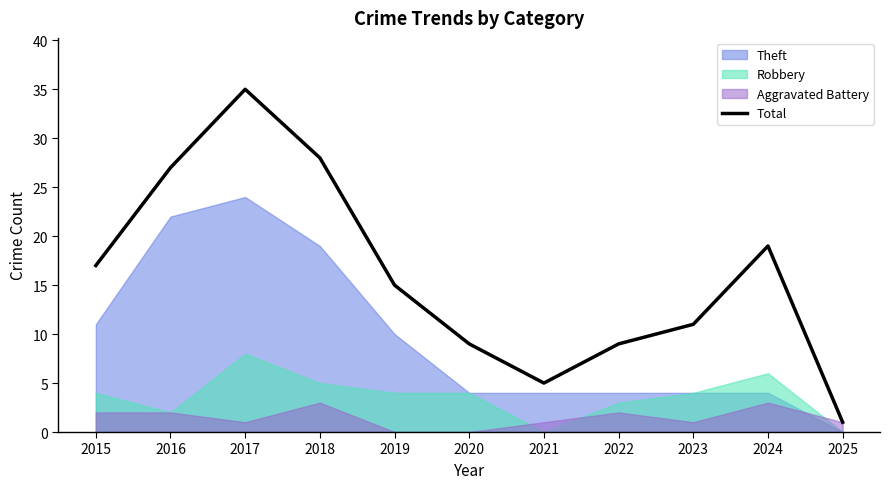

Where is the first local maximum?

2017